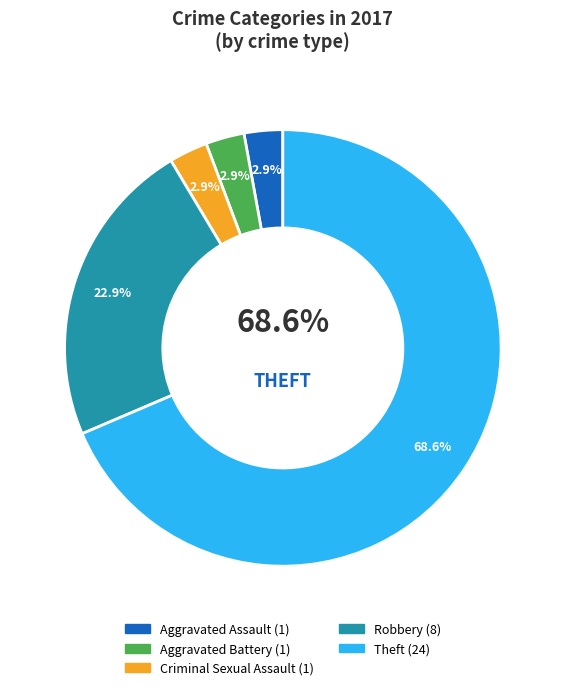

What is the ratio of the value at Aggravated Assault to the value at Criminal Sexual Assault?

1.0